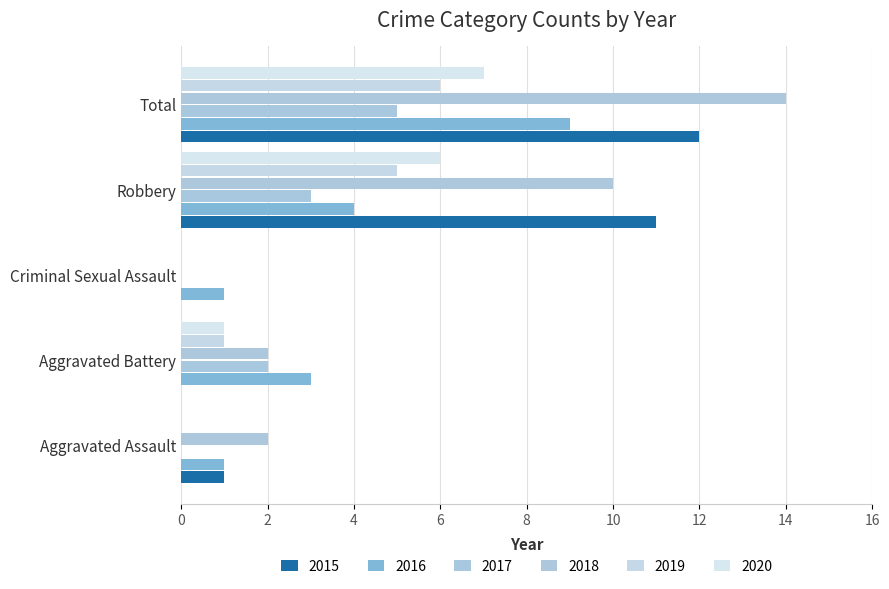

At which label is 2016 closest to 5?

Robbery